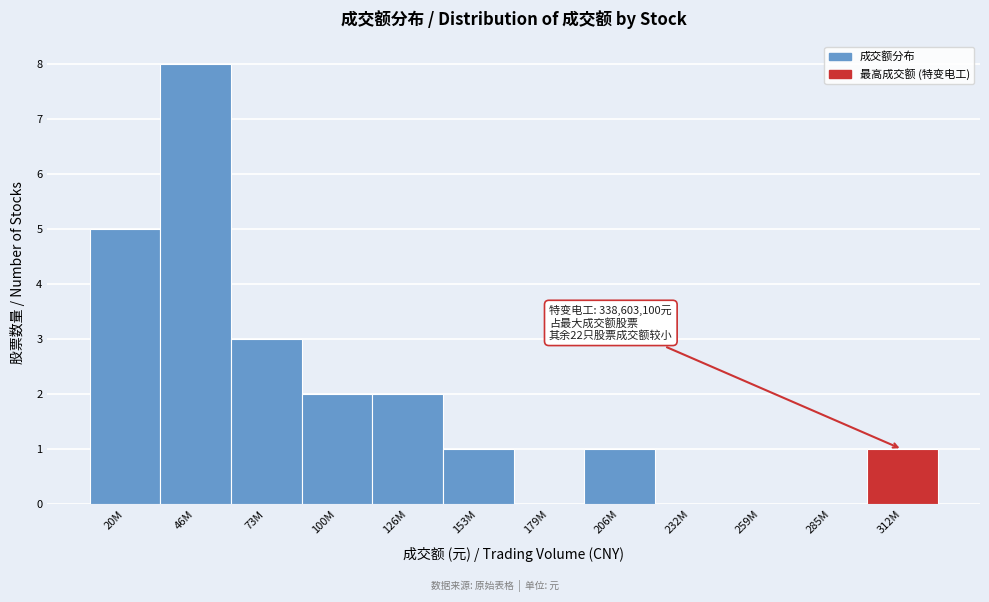

Reading left to right, list all the values displayed in this chart.

20M=5	46M=8	73M=3	100M=2	126M=2	153M=1	179M=0	206M=1	232M=0	259M=0	285M=0	312M=1